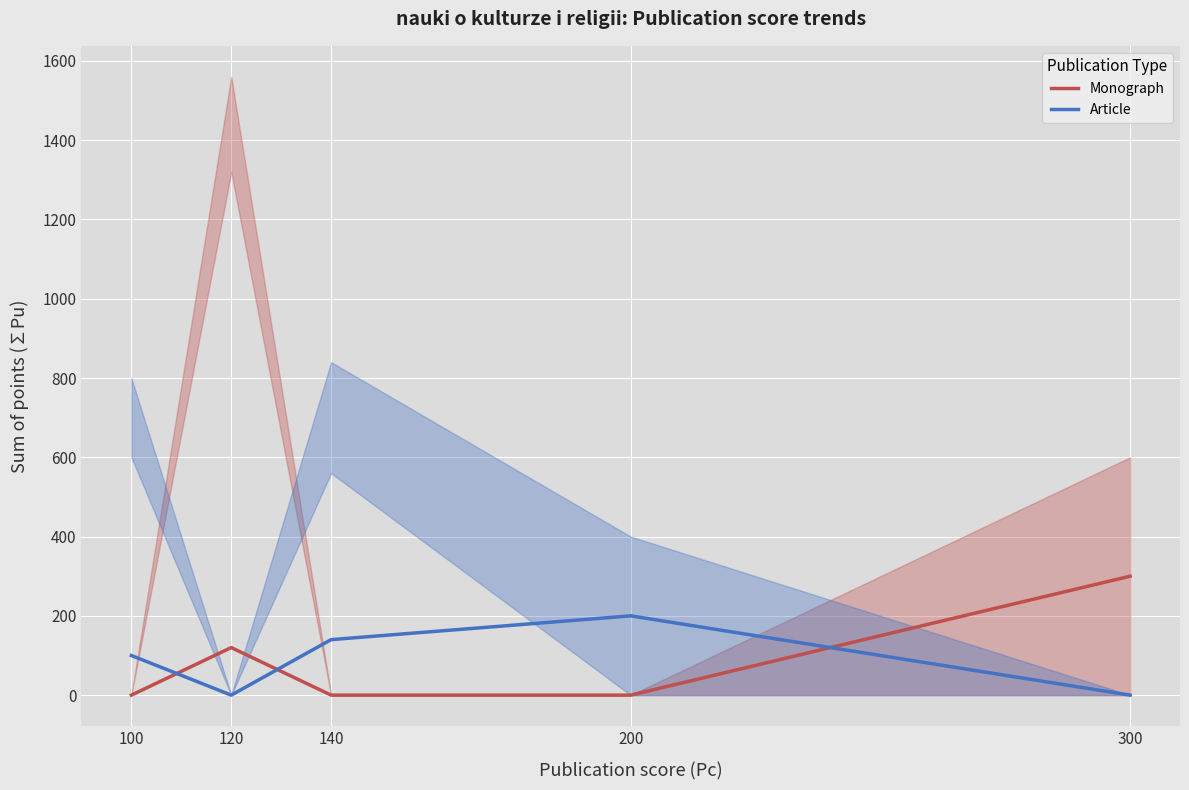

List the series in order of their overall mean, lowest first.

Monograph, Article